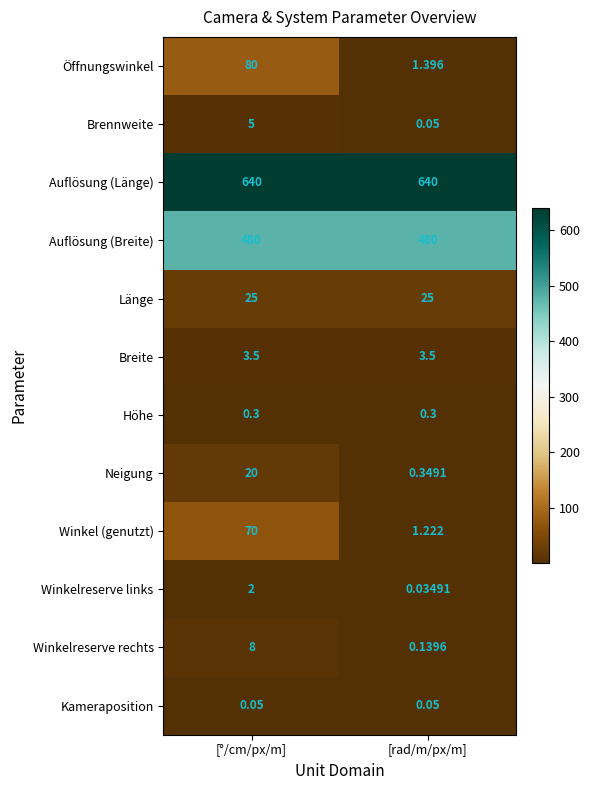

Rank the series by their maximum value, from highest to lowest.

Auflösung (Länge), Auflösung (Breite), Öffnungswinkel, Winkel (genutzt), Länge, Neigung, Winkelreserve rechts, Brennweite, Breite, Winkelreserve links, Höhe, Kameraposition